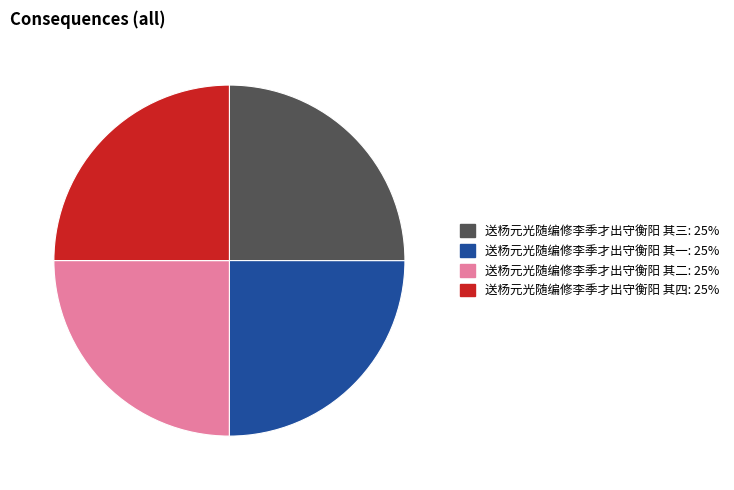

Does 送杨元光随编修李季才出守衡阳 其三 represent more than half of the total?

No